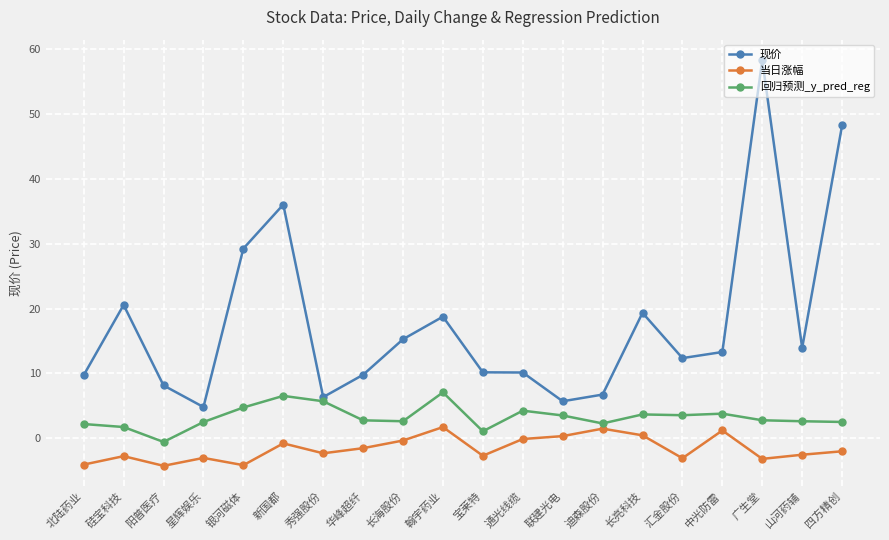

Rank the series by their average value, from highest to lowest.

现价, 回归预测_y_pred_reg, 当日涨幅